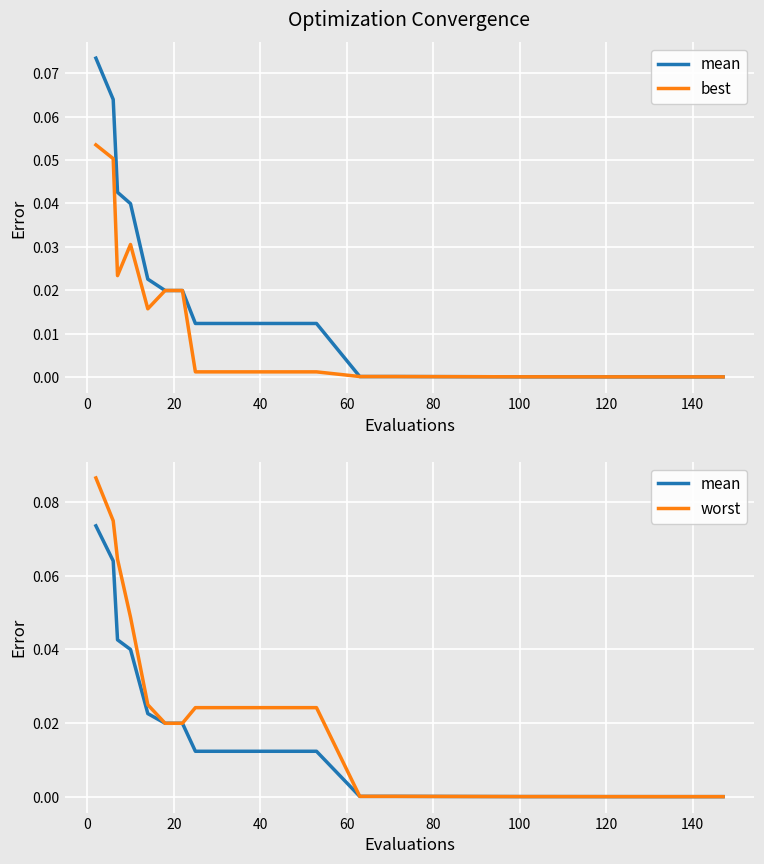

Reading left to right, extract all data points from this chart.

mean: 0.1	0.1	0.0	0.0	0.0	0.0	0.0	0.0	0.0	0.0	0.0	0.0	0.0	0.0	0.0	0.0	0.0	0.0	0.0	0.0	0.0	0.0	0.0
best: 0.1	0.1	0.0	0.0	0.0	0.0	0.0	0.0	0.0	0.0	0.0	0.0	0.0	0.0	0.0	0.0	0.0	0.0	0.0	0.0	0.0	0.0	0.0
worst: 0.1	0.1	0.1	0.0	0.0	0.0	0.0	0.0	0.0	0.0	0.0	0.0	0.0	0.0	0.0	0.0	0.0	0.0	0.0	0.0	0.0	0.0	0.0